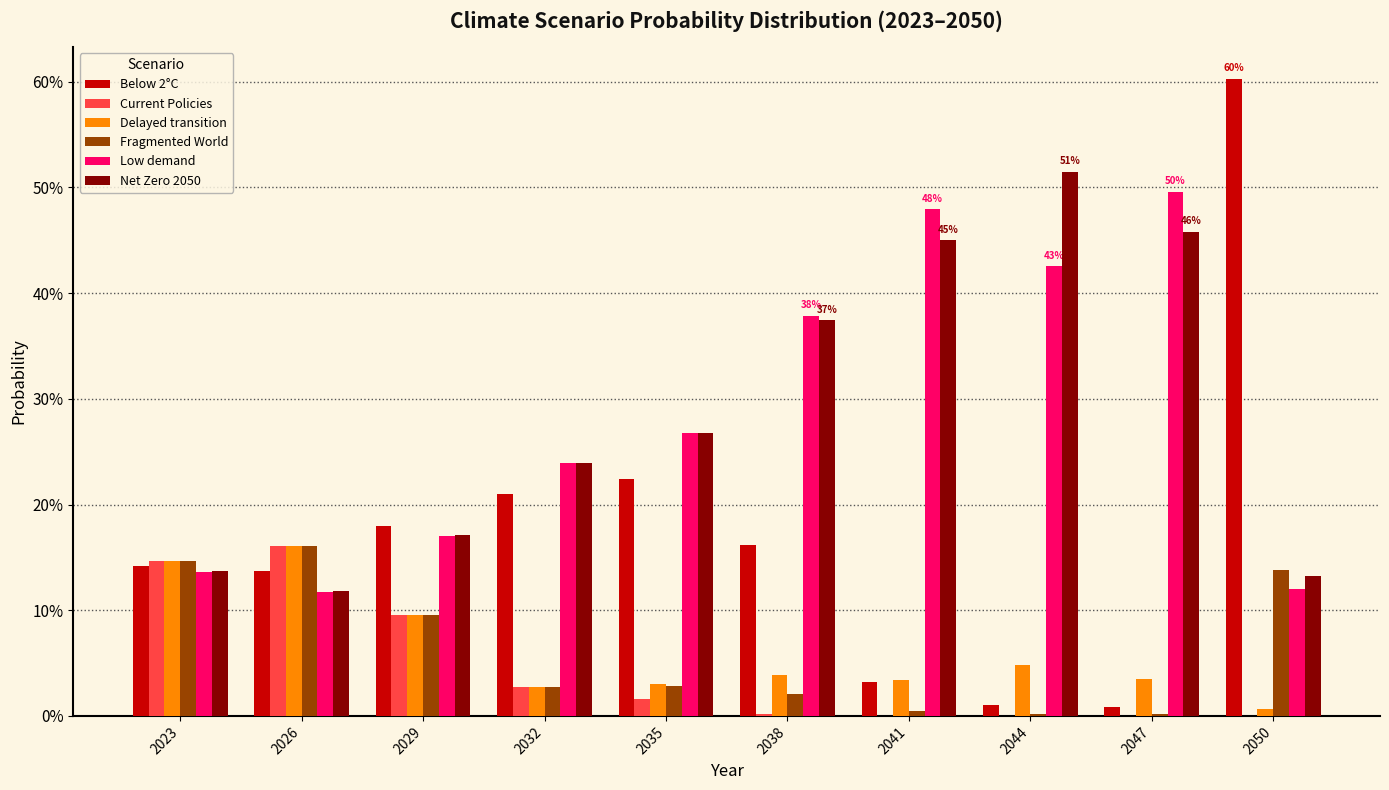

What are all the series names shown in the legend?

Below 2°C, Current Policies, Delayed transition, Fragmented World, Low demand, Net Zero 2050